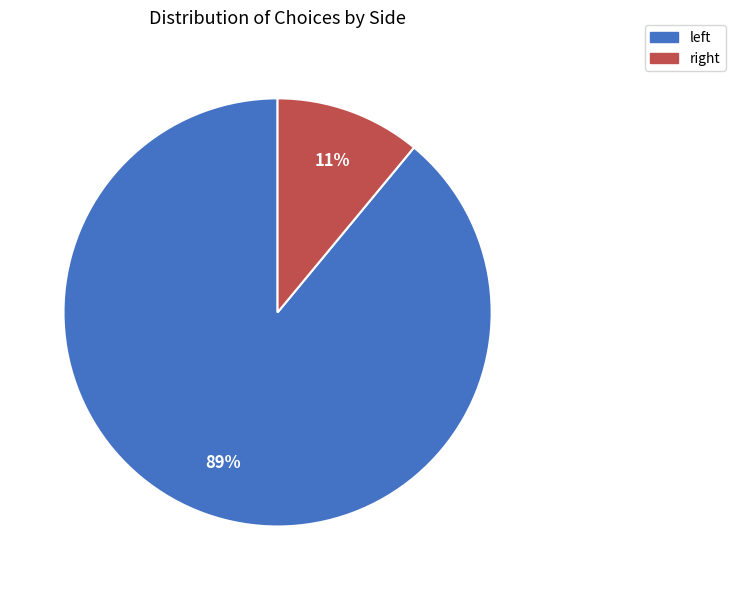

Which slice is the largest?

left